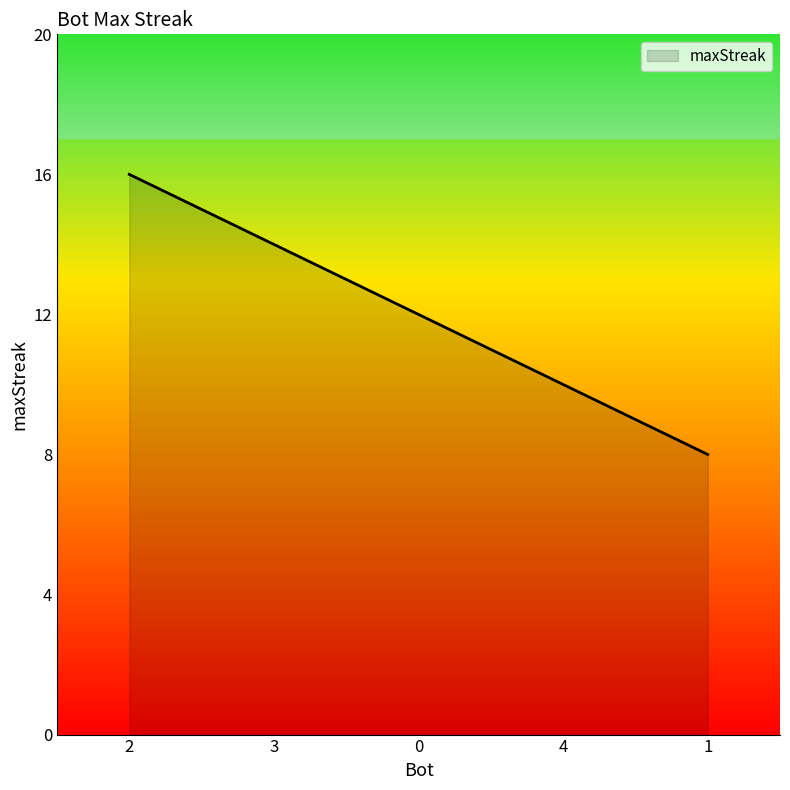

What is the maximum value shown in the chart?

16